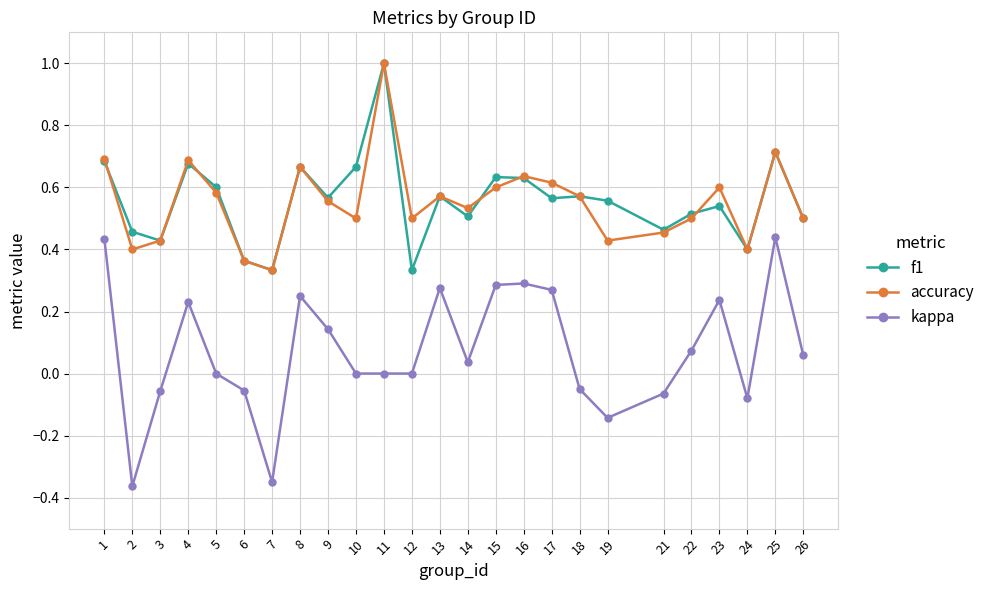

The f1 series shows 0.6 at 24. True or false?

False